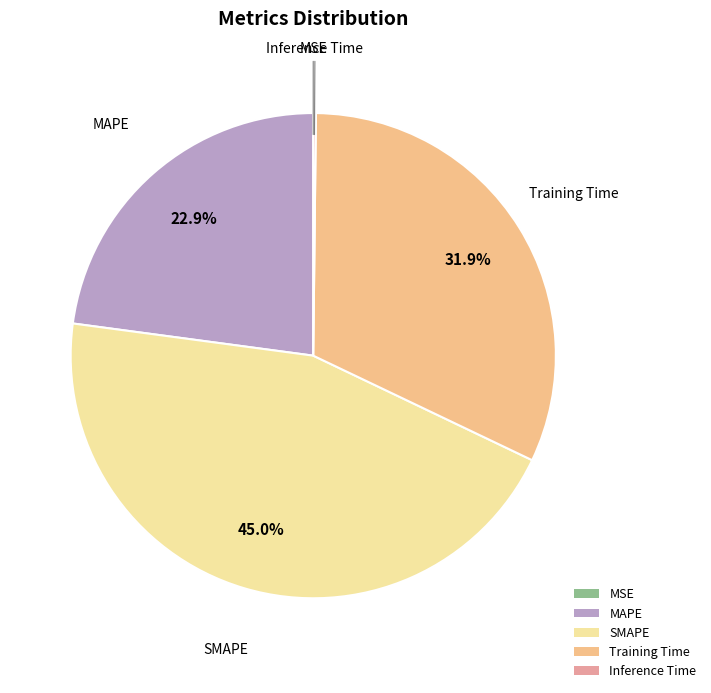

What portion of the pie excludes SMAPE?

55.0%